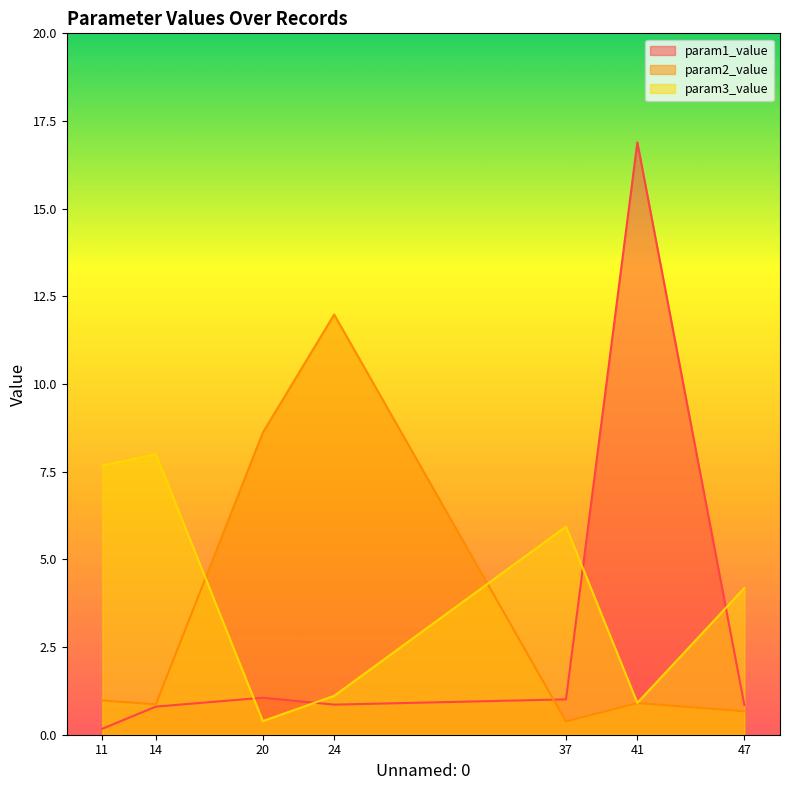

What is the difference between the maximum and minimum values in the param1_value series?

16.7